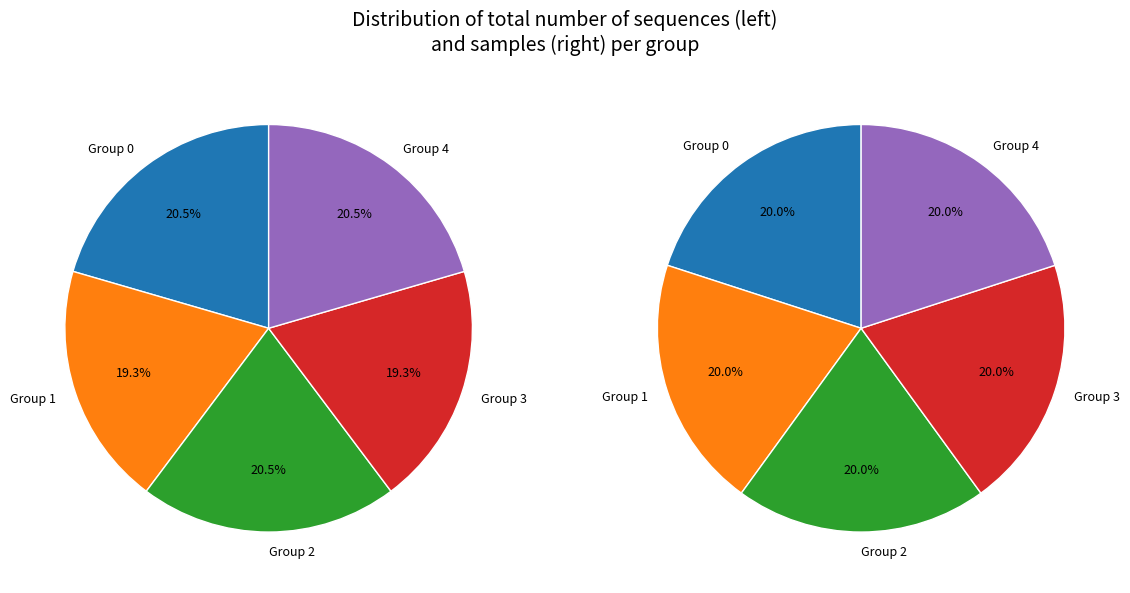

Is 2.1 the majority of the pie?

No